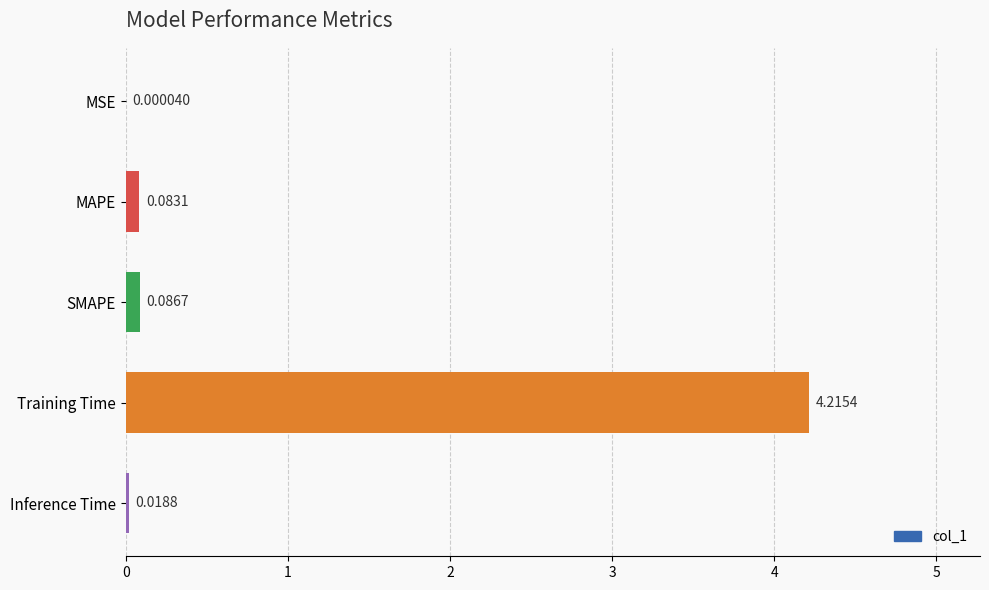

At which label is the value closest to 2?

SMAPE